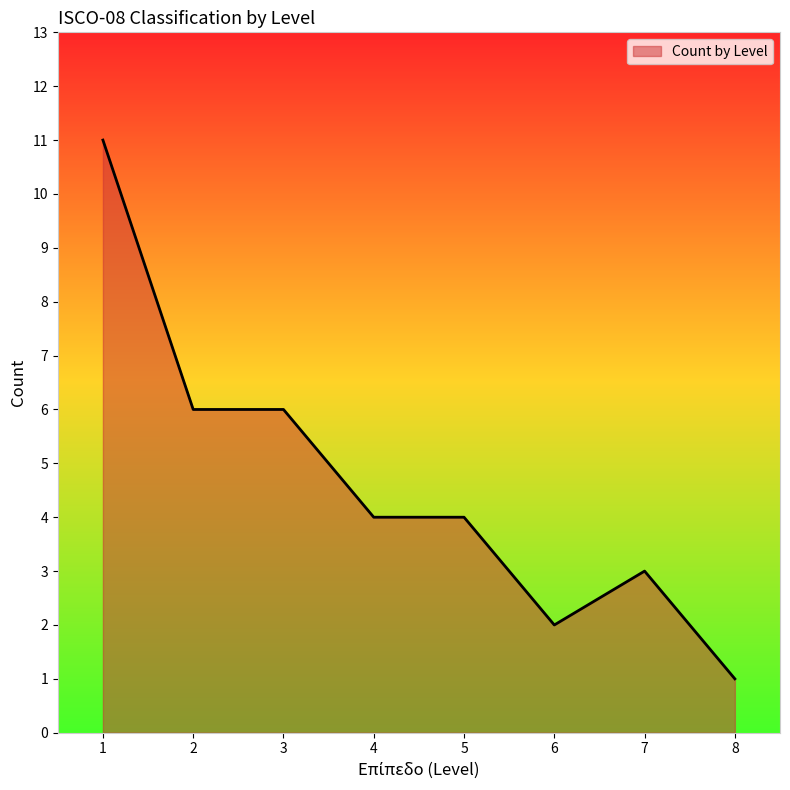

Reading left to right, transcribe all the data shown in this chart.

1=11	2=6	3=6	4=4	5=4	6=2	7=3	8=1